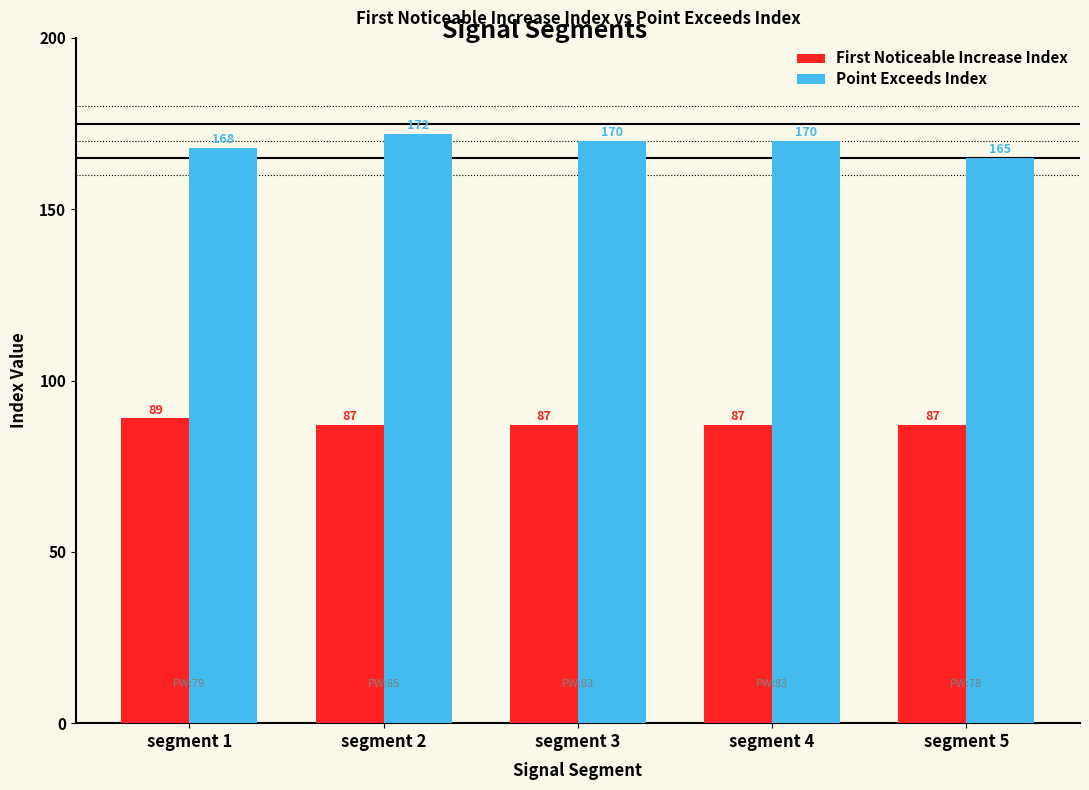

Is the value of First Noticeable Increase Index at segment 2 greater than the value of Point Exceeds Index at segment 1?

No